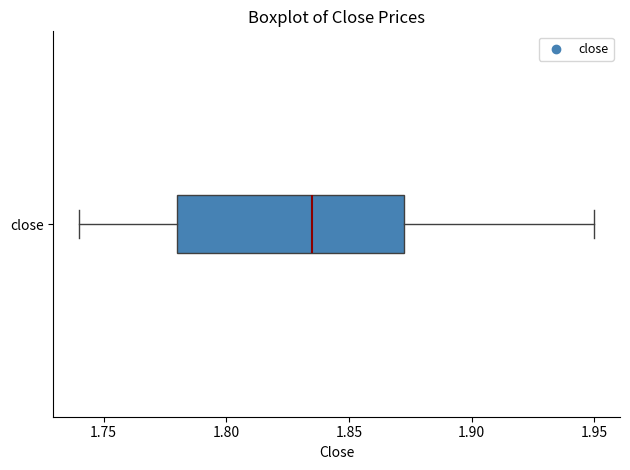

Where is the left edge of the box for close on the x-axis? The values are not printed on the chart, so give them approximately, as read against the axis.

1.780